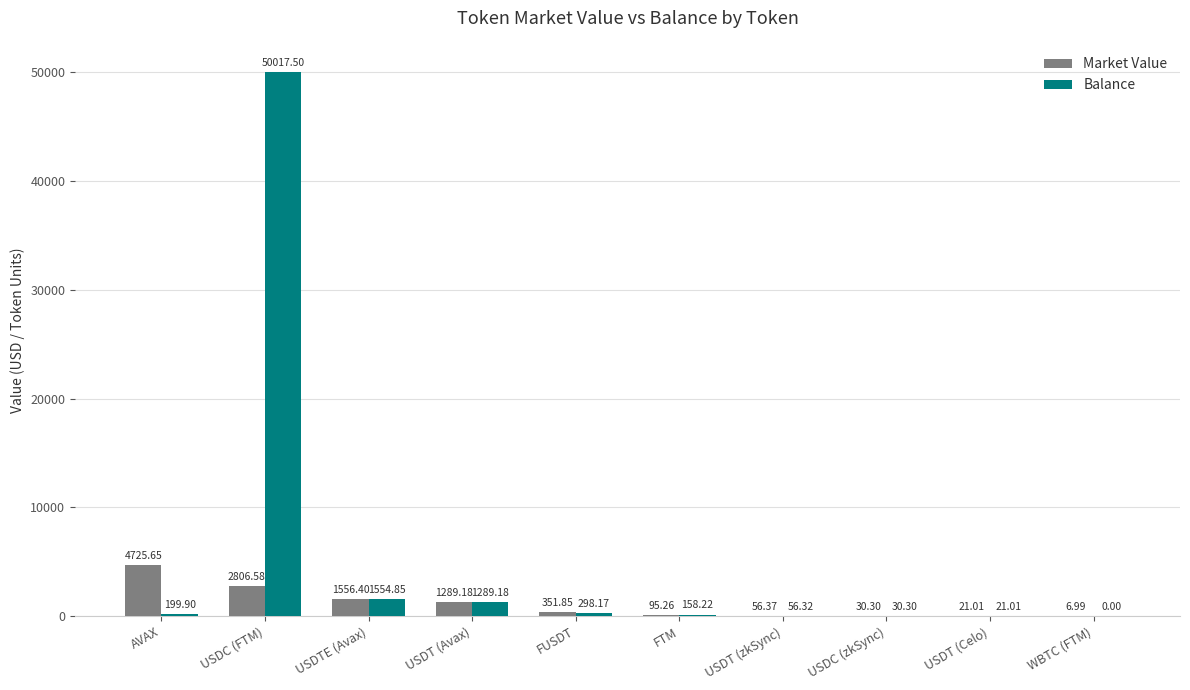

What is the sum of the Market Value values at USDC (zkSync) and USDT (zkSync)?

86.7